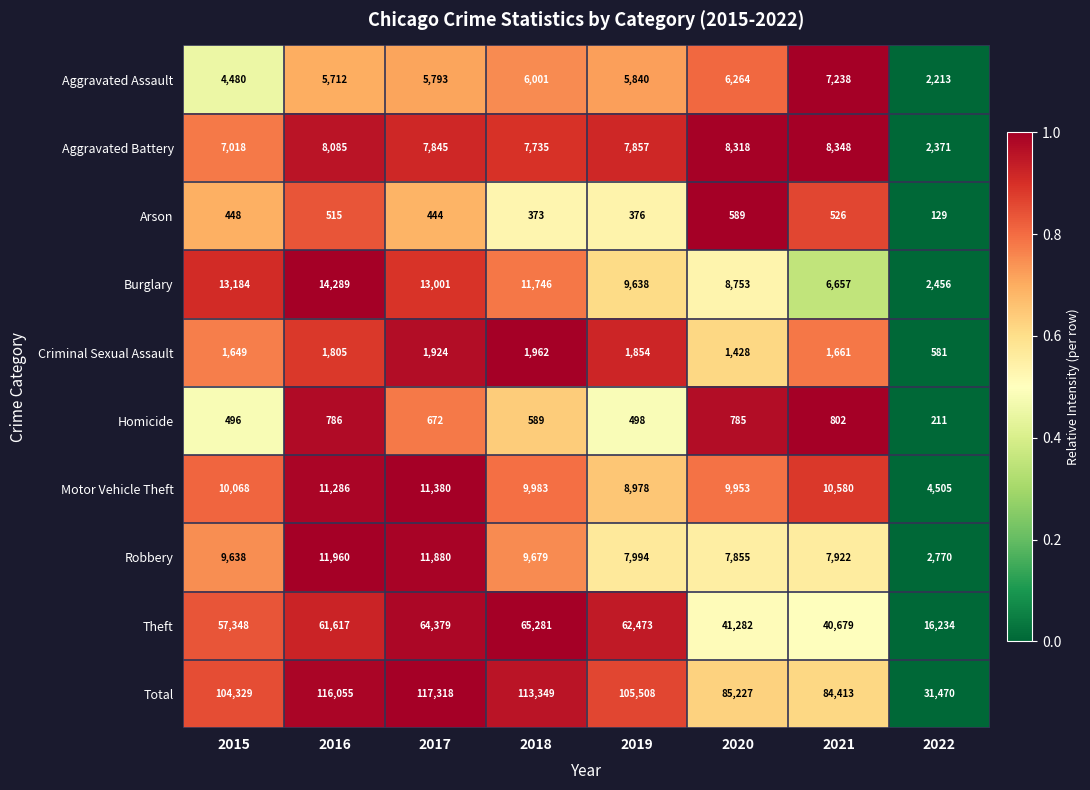

At which label does Burglary first exceed 11746?

2015